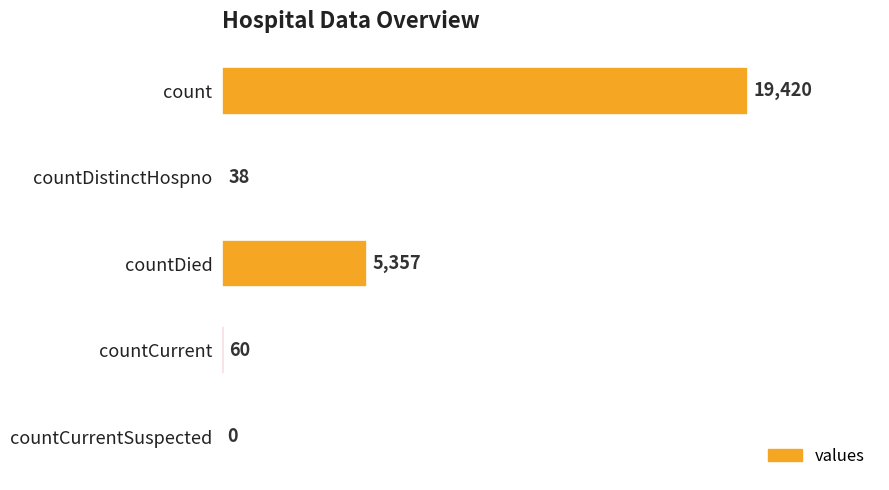

What is the maximum value shown in the chart?

19420